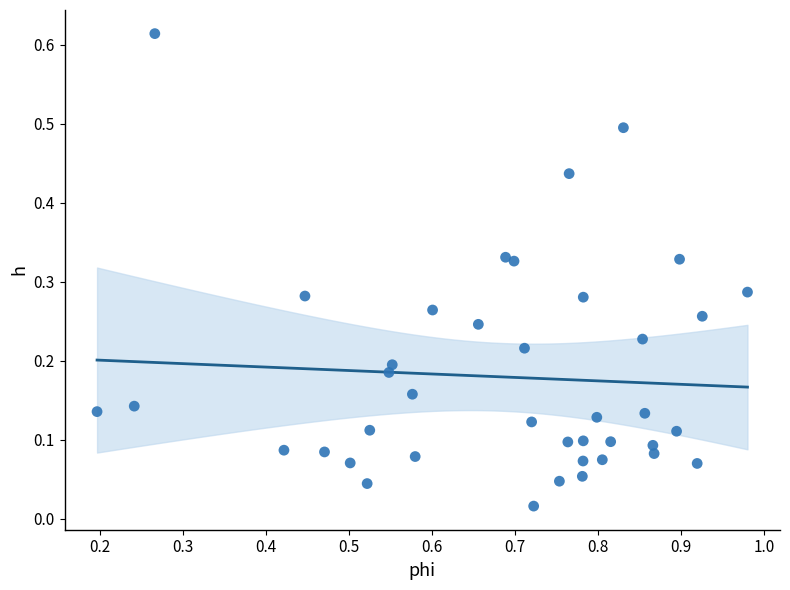

What is the range of X values (max minus min)?

0.8